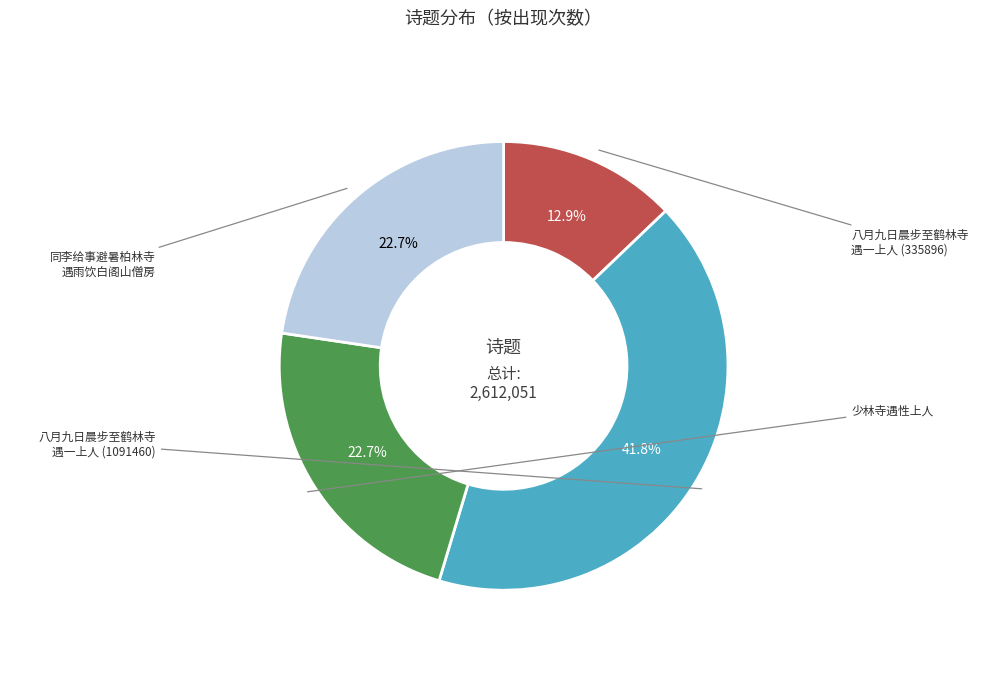

Is there a majority slice in this chart?

No